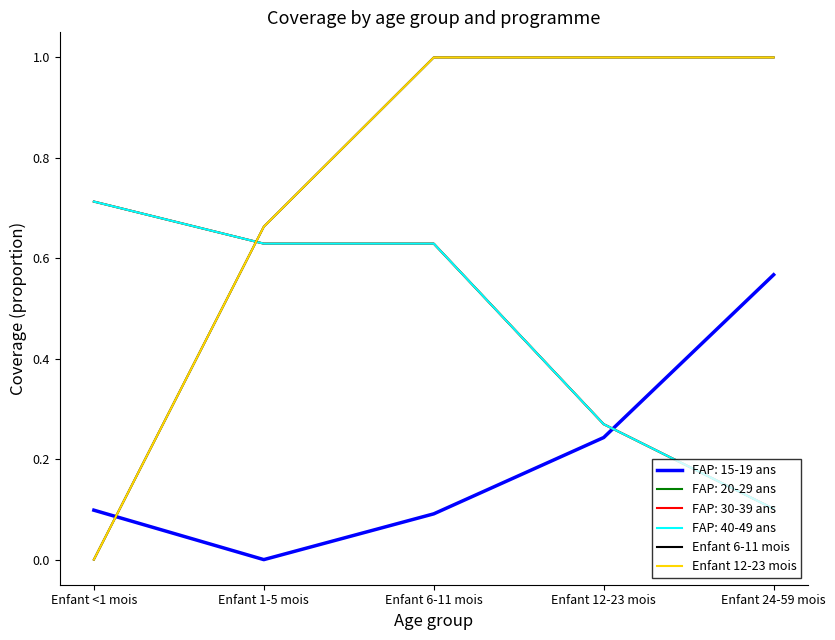

What is the greatest value displayed?

1.0